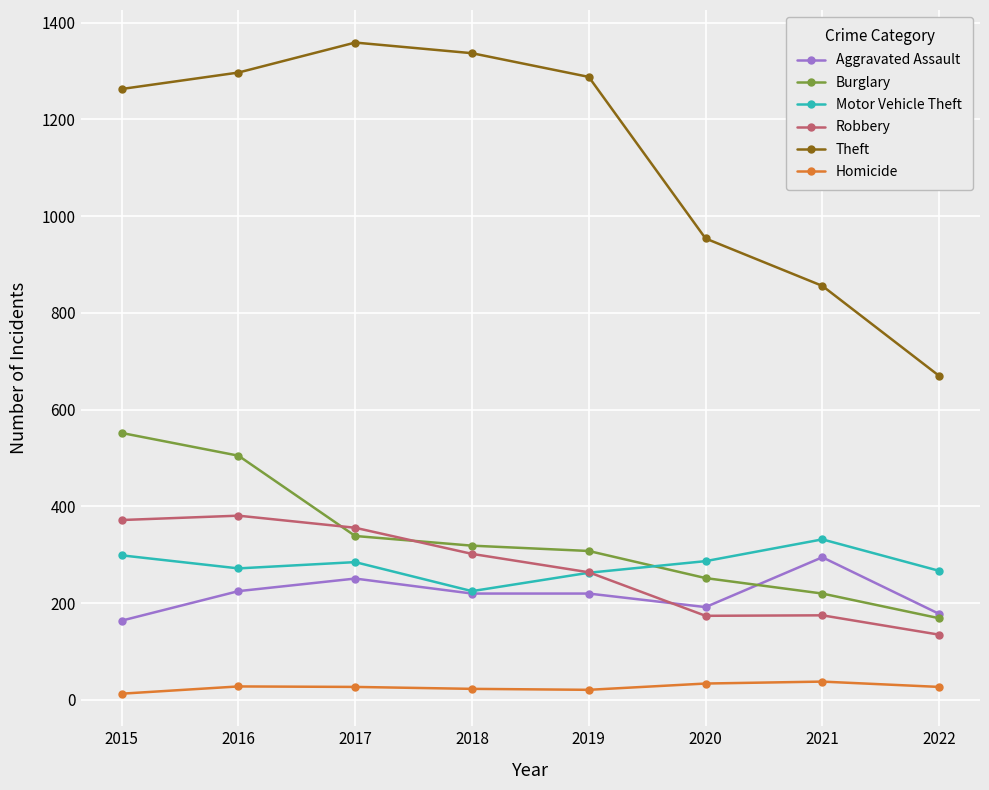

What is the difference between the Homicide values at 2020 and 2015?

21